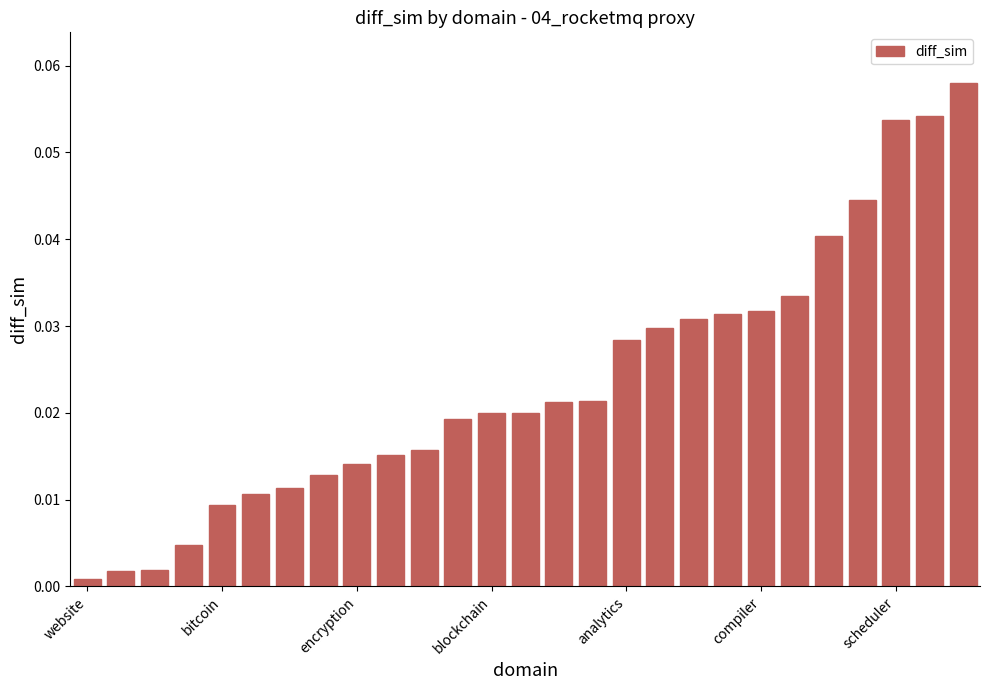

How many bars are there in total?

27